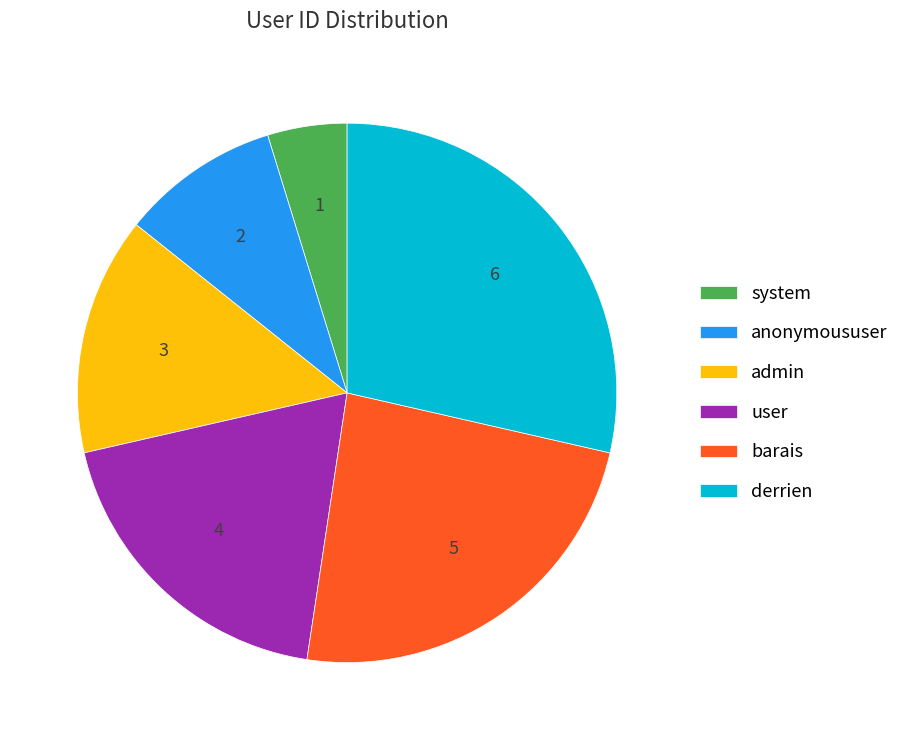

How many slices are in this pie chart?

6